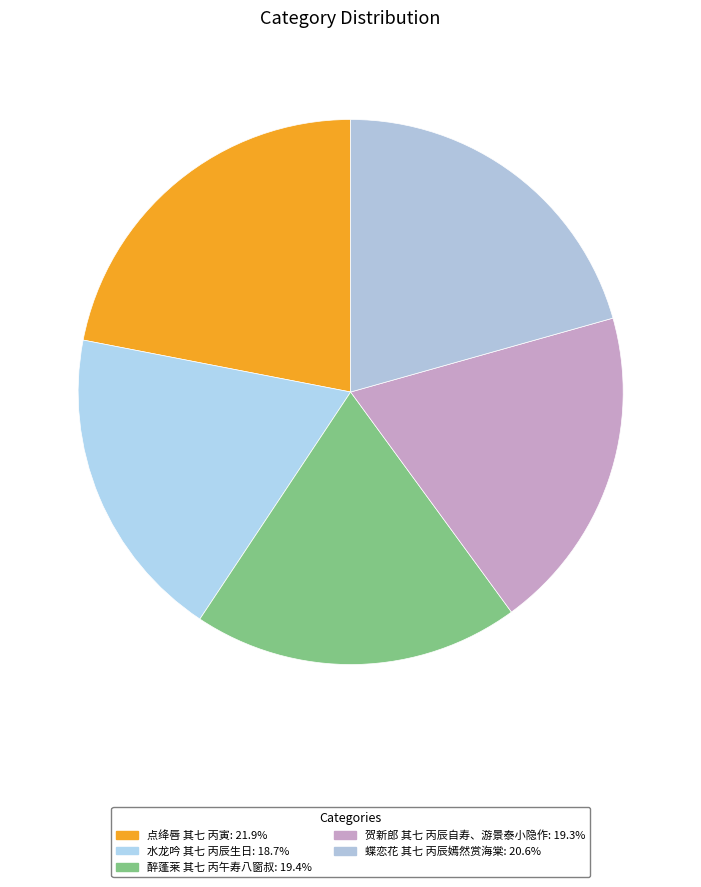

Does 蝶恋花 其七 丙辰嫣然赏海棠 represent more than half of the total?

No